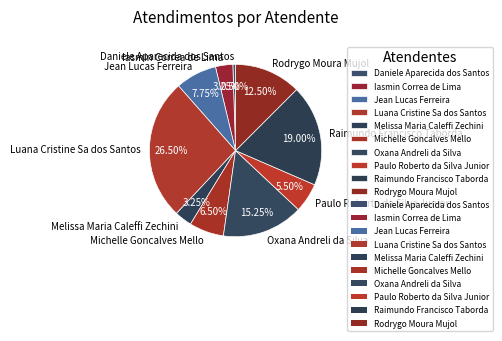

How many slices are in this pie chart?

10